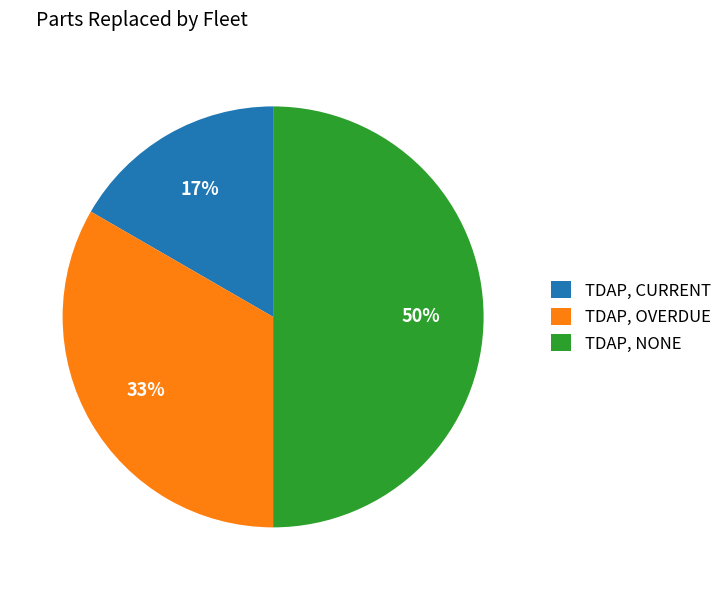

Does TDAP, OVERDUE represent more than half of the total?

No